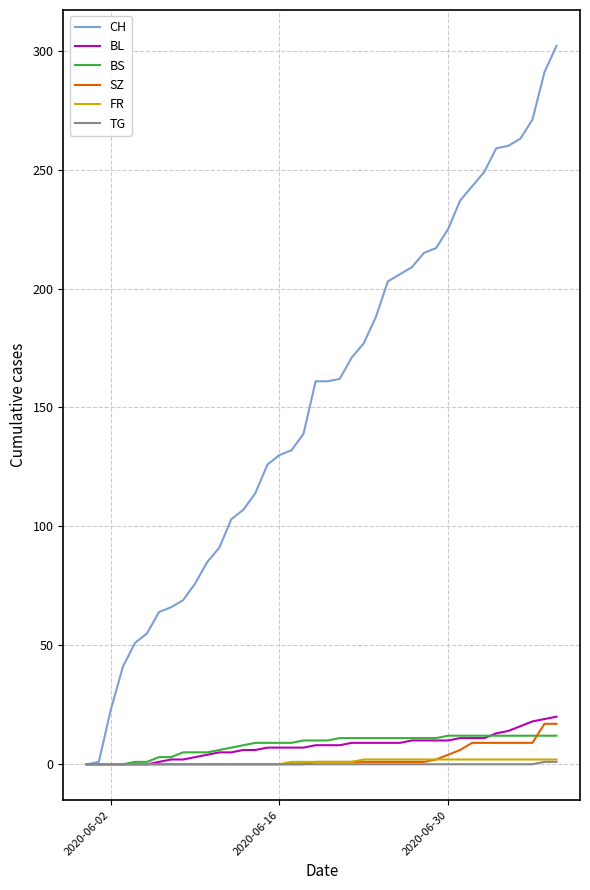

What is the difference between the second highest and second lowest values in the BS series?

12